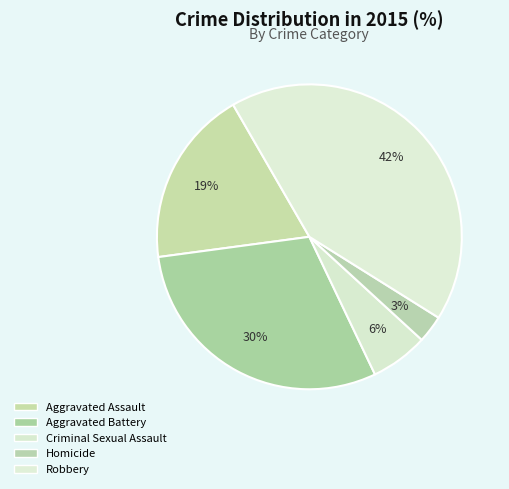

Does Homicide account for over 50% of the chart?

No